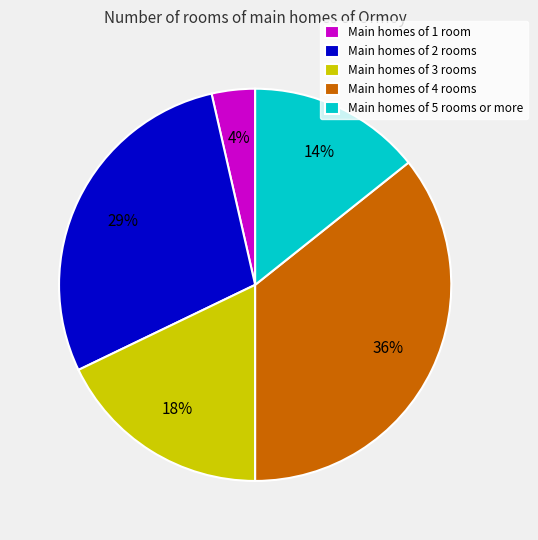

Do Main homes of 3 rooms and Main homes of 5 rooms or more together represent more than half of the pie?

No